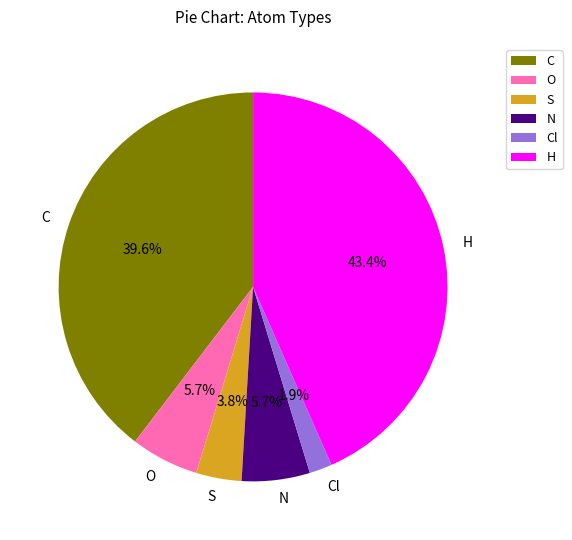

What is the smallest slice in the pie chart?

Cl